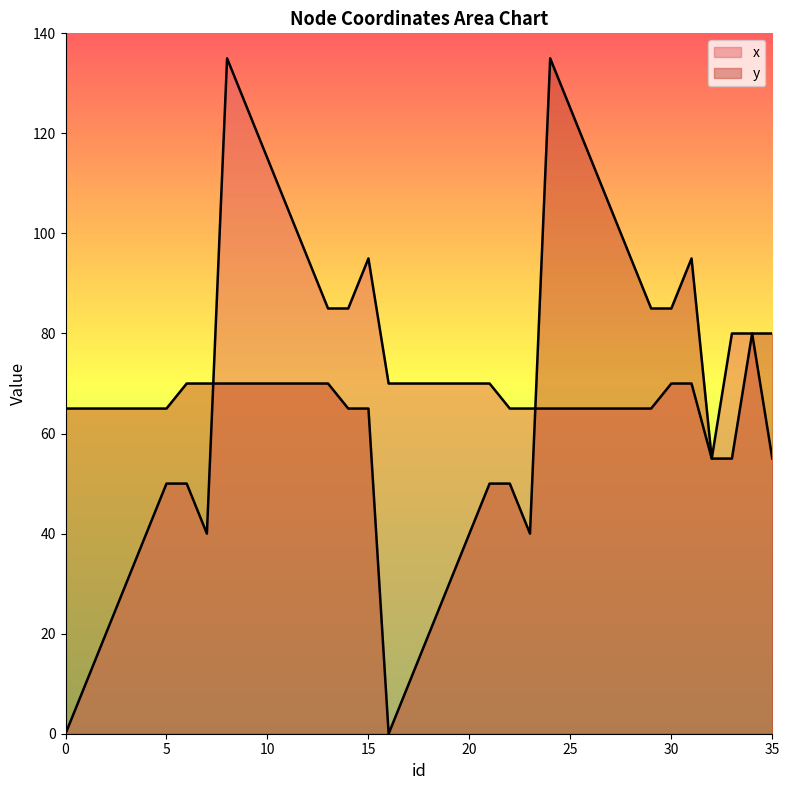

What is the difference between the maximum and minimum values in the x series?

135